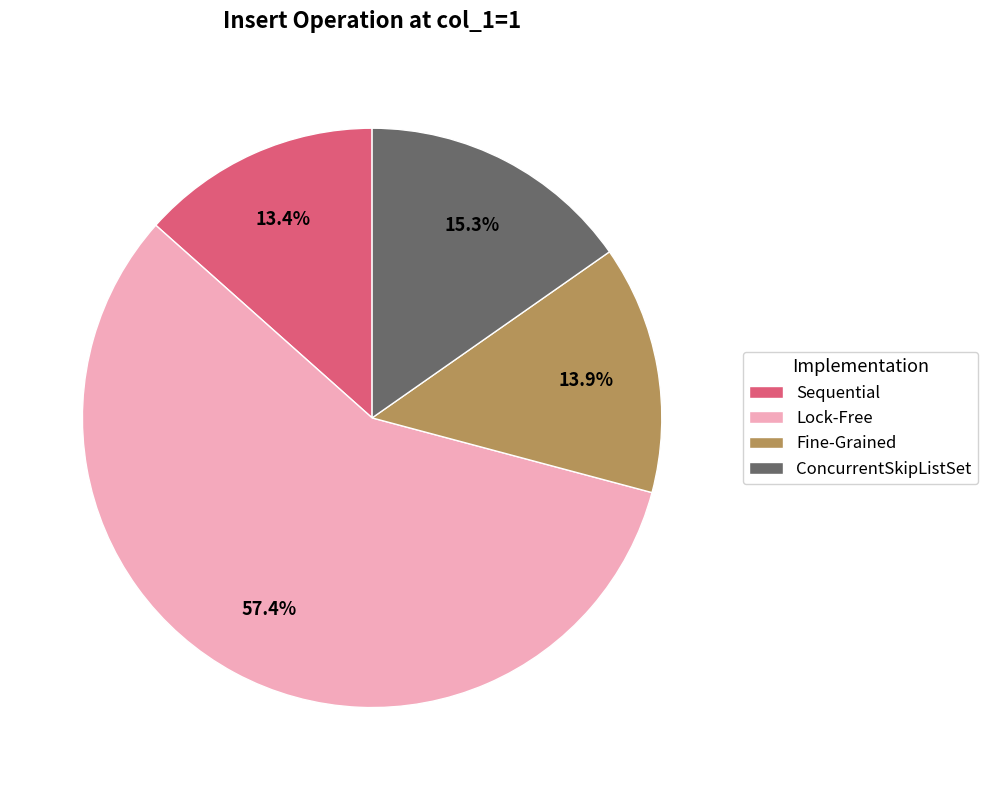

To the nearest percent, what is the difference between the ConcurrentSkipListSet and Sequential slice percentages?

2%